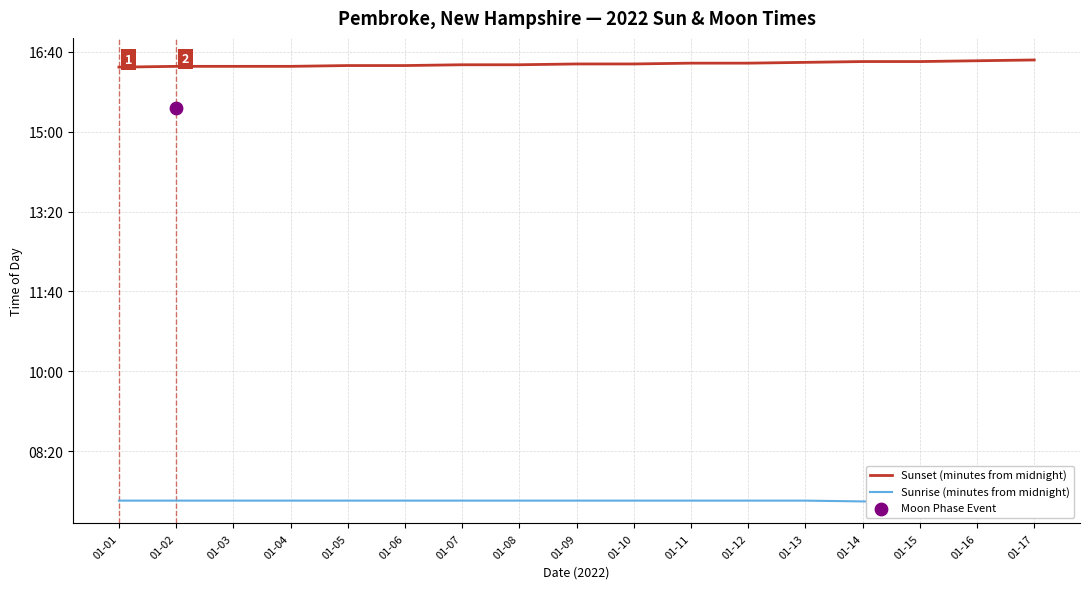

At which category is the sum across all series the highest?

01-17